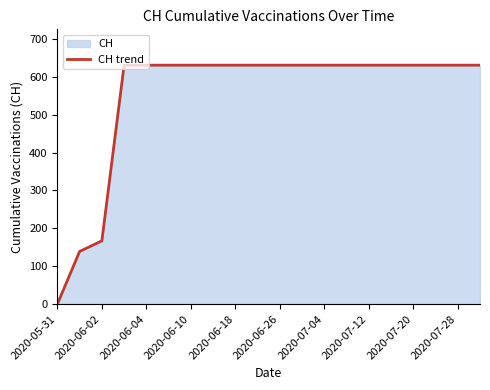

What is the difference between the maximum and minimum values?

631